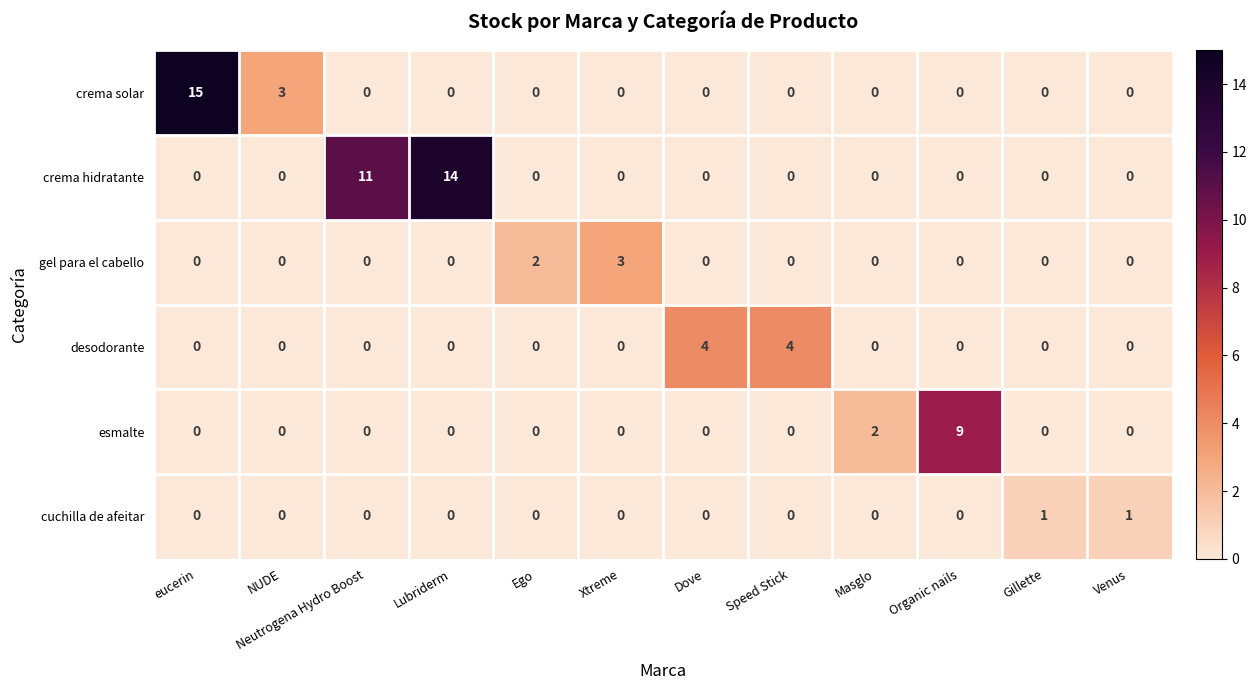

What is the total value across all series at Neutrogena Hydro Boost?

11